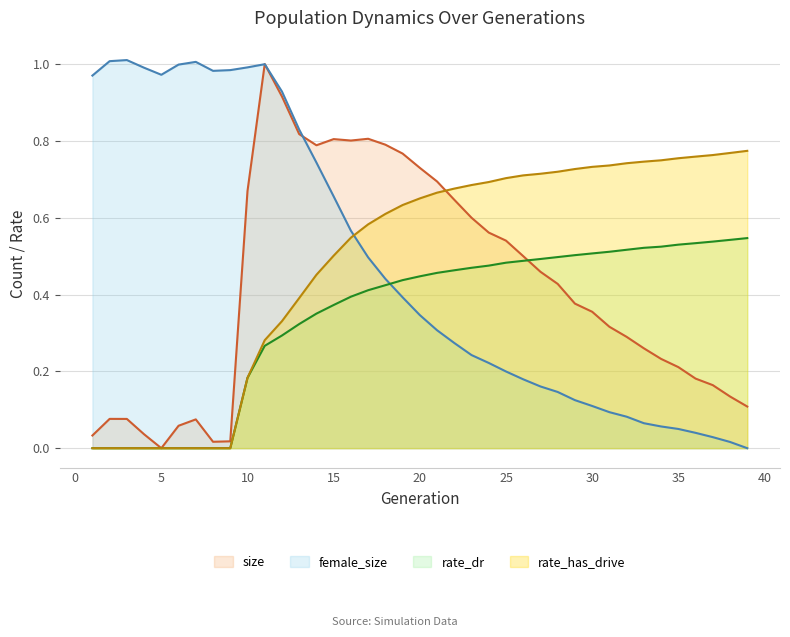

What is the value of the size point at the 34th from the left?

0.2